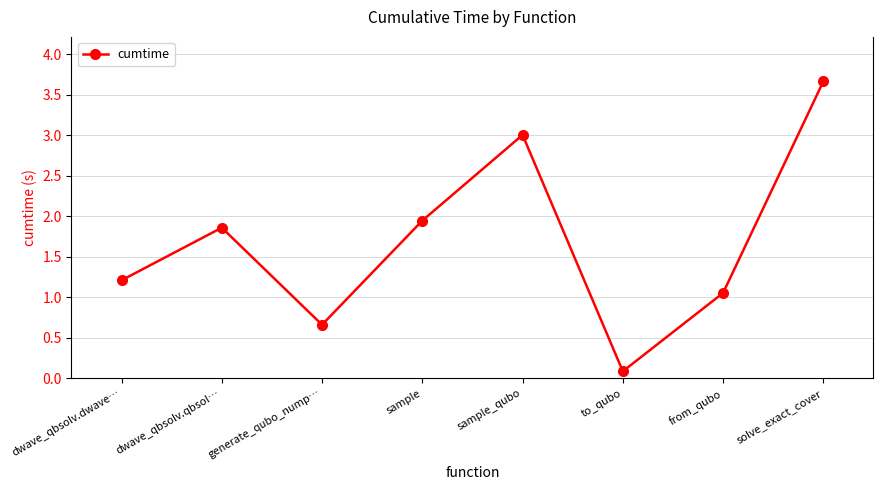

What is the label of the 7th point from the right?

dwave_qbsolv.qbsol…